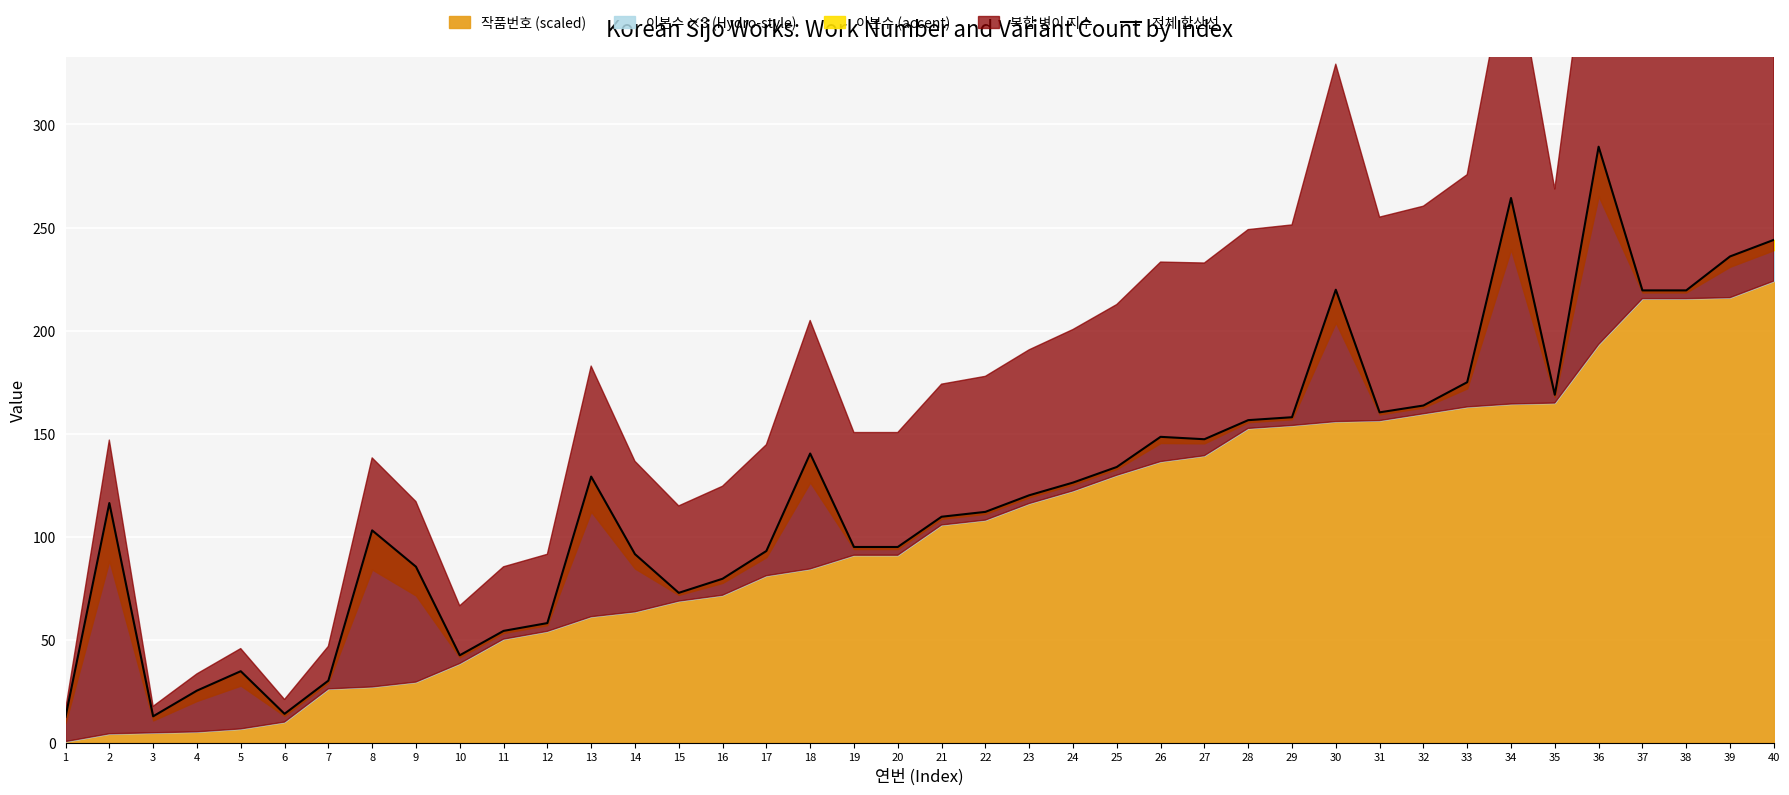

Where is the data nearest to the value 150?

26